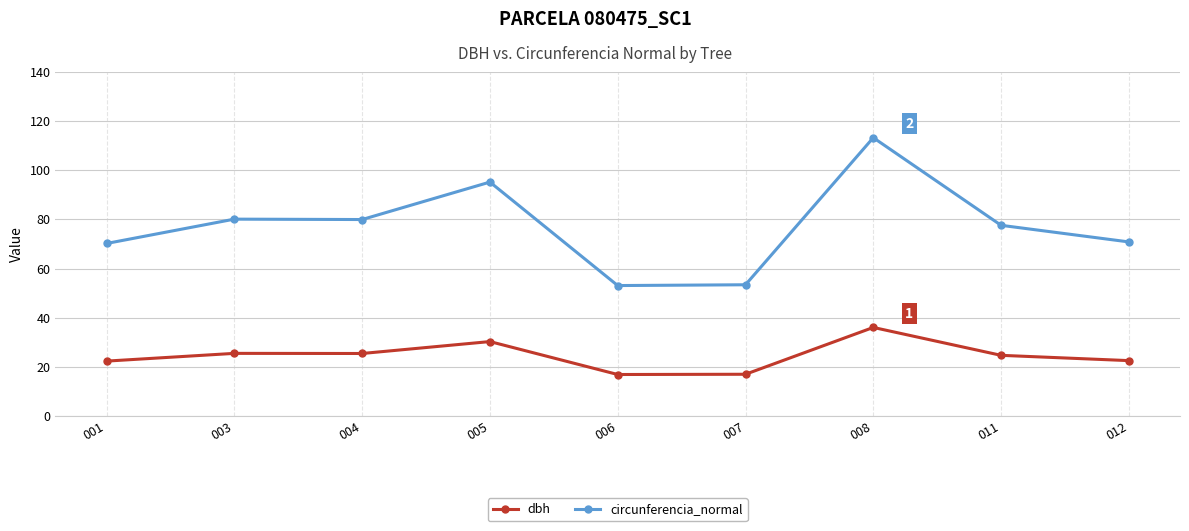

Which series changed the most between 008 and 011?

circunferencia_normal